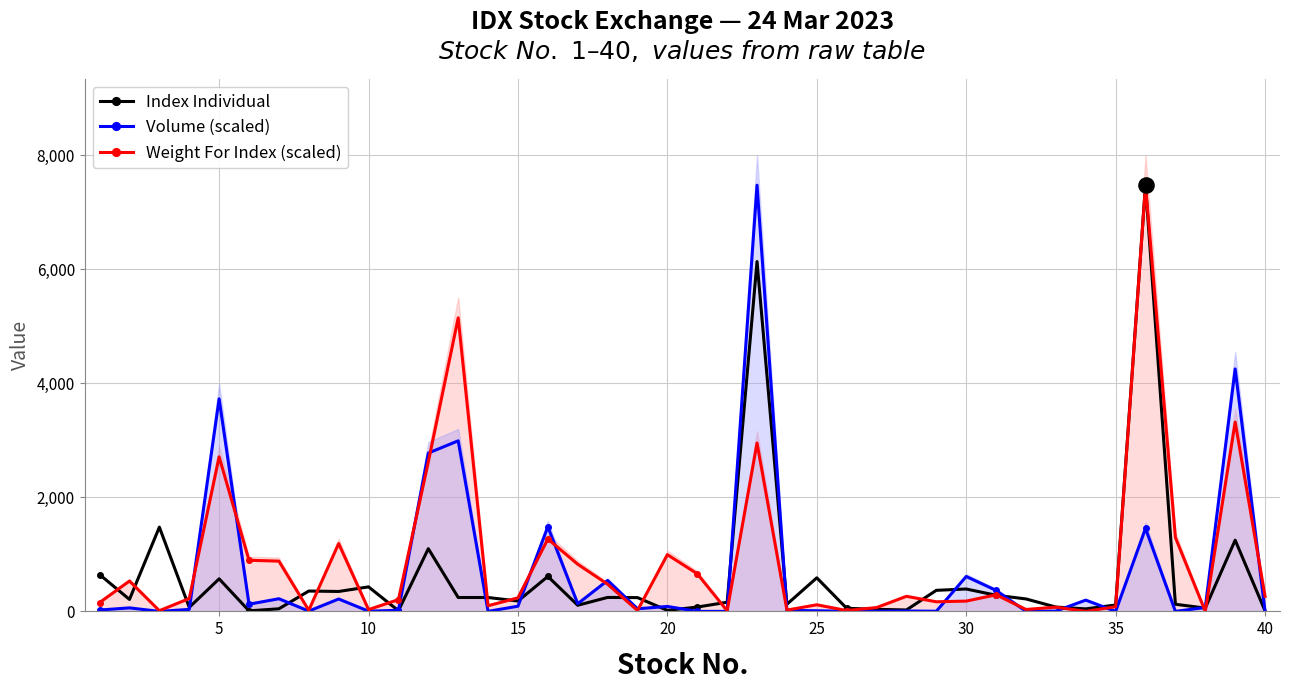

What is the maximum value for Index Individual?

7476.6